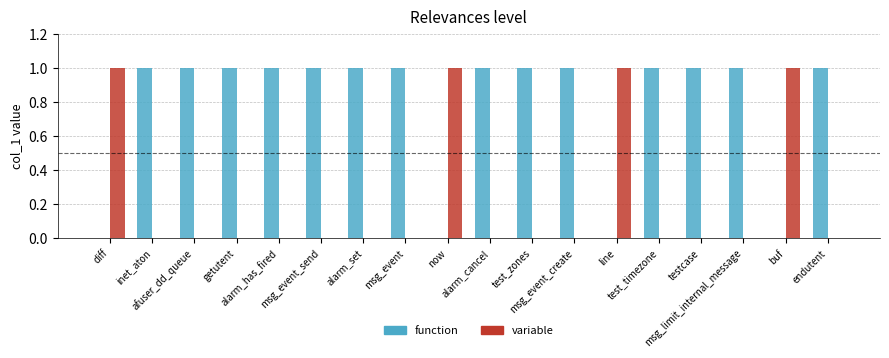

Are the bars grouped side by side (vs. stacked)?

Yes